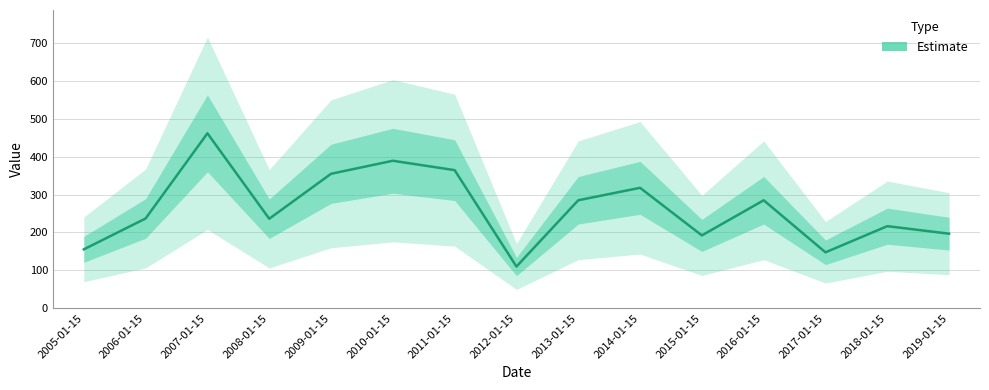

Which category has the highest value across all series?

2007-01-15